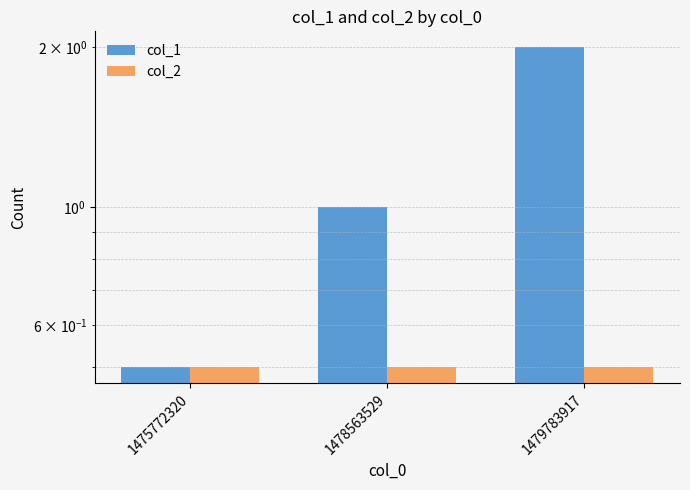

What is the value of the col_2 bar at the 3rd from the left?

0.5